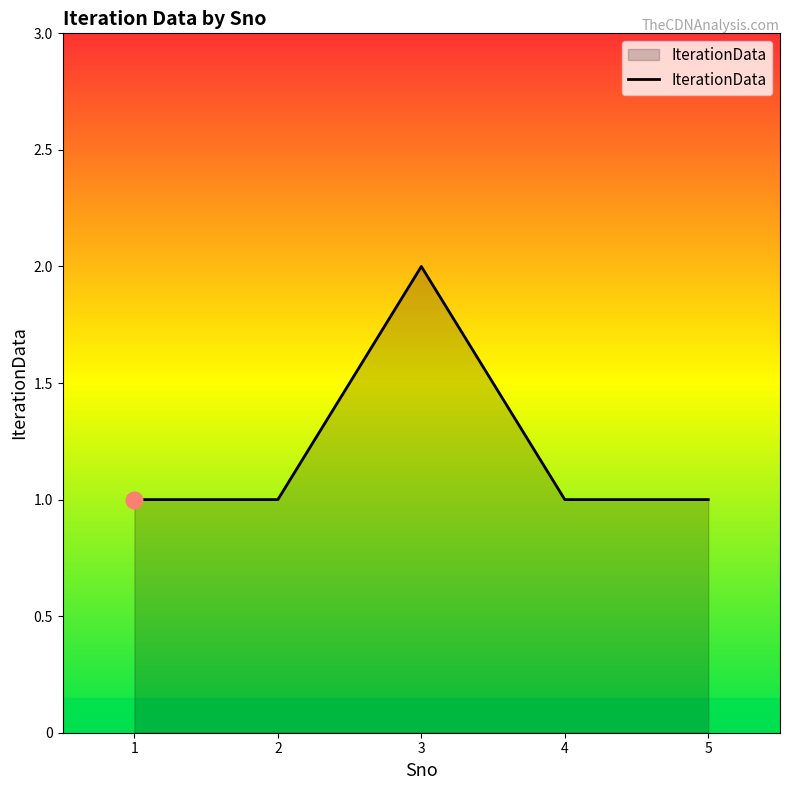

At which category does the chart reach its peak across all series?

3